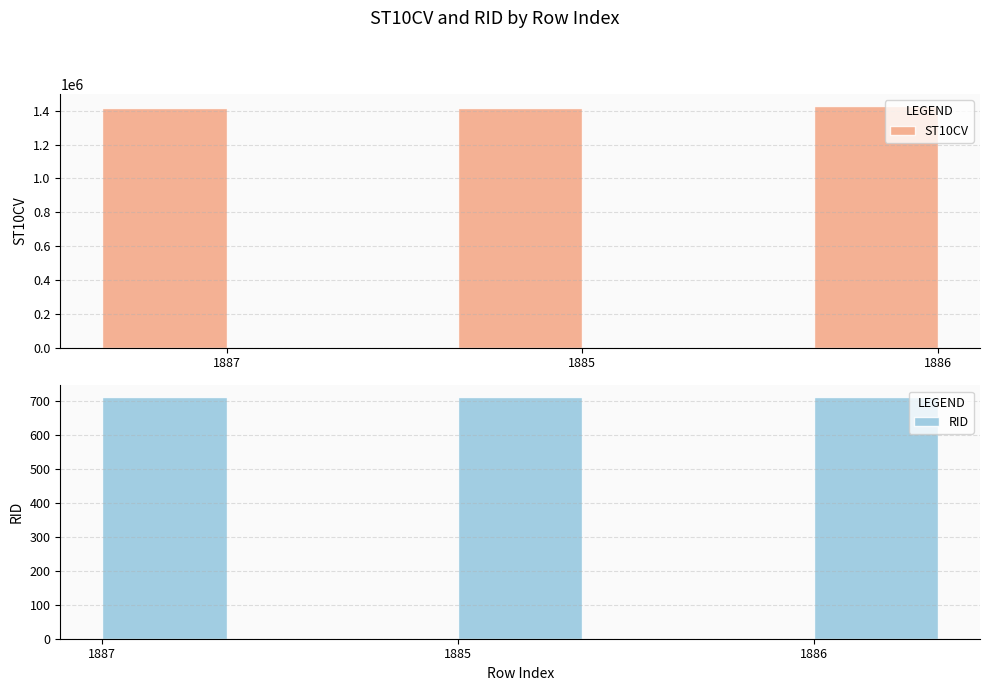

What is the label of the 3rd bar from the left?

1886